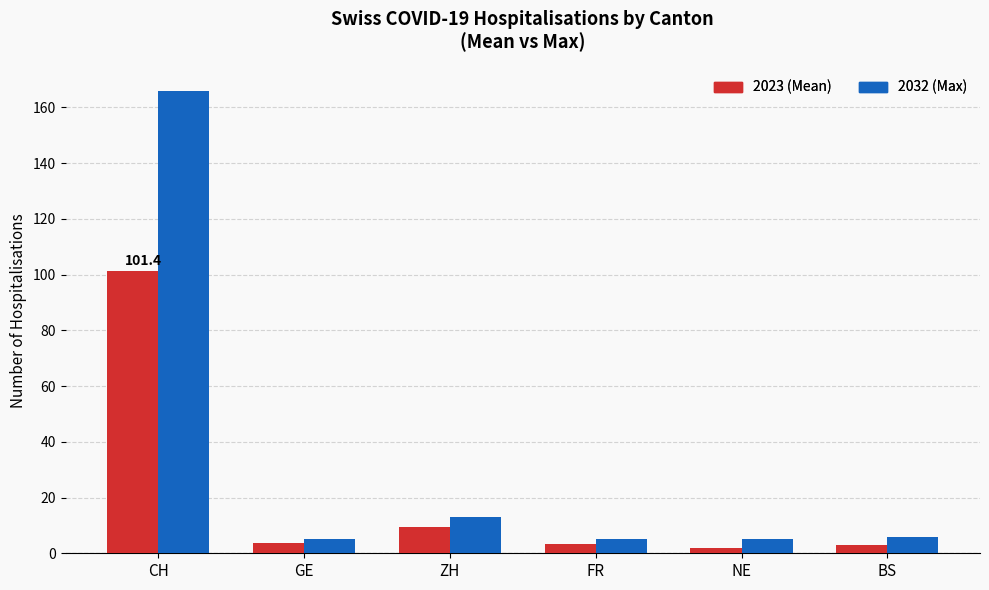

Are the bars grouped side by side (vs. stacked)?

Yes